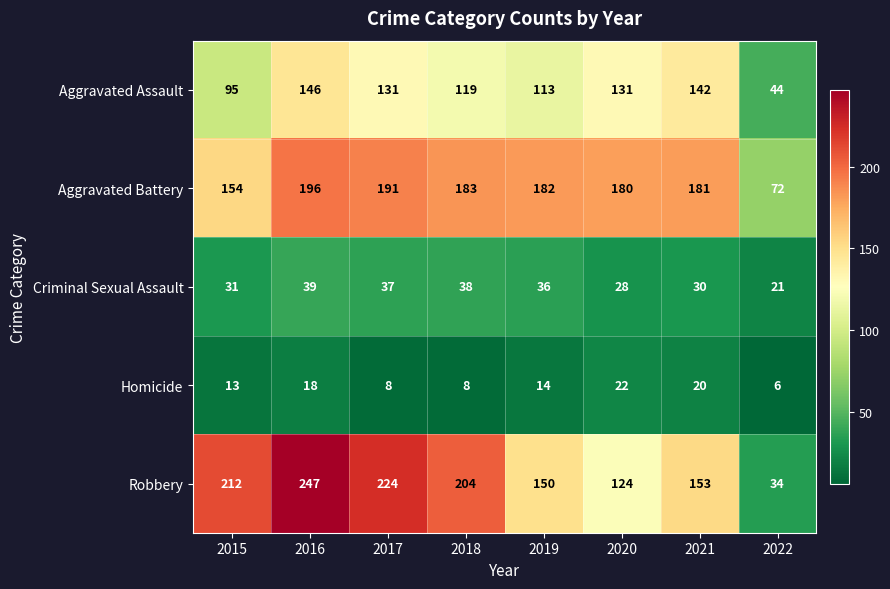

At 2019, list the series in order from smallest to largest.

Homicide, Criminal Sexual Assault, Aggravated Assault, Robbery, Aggravated Battery